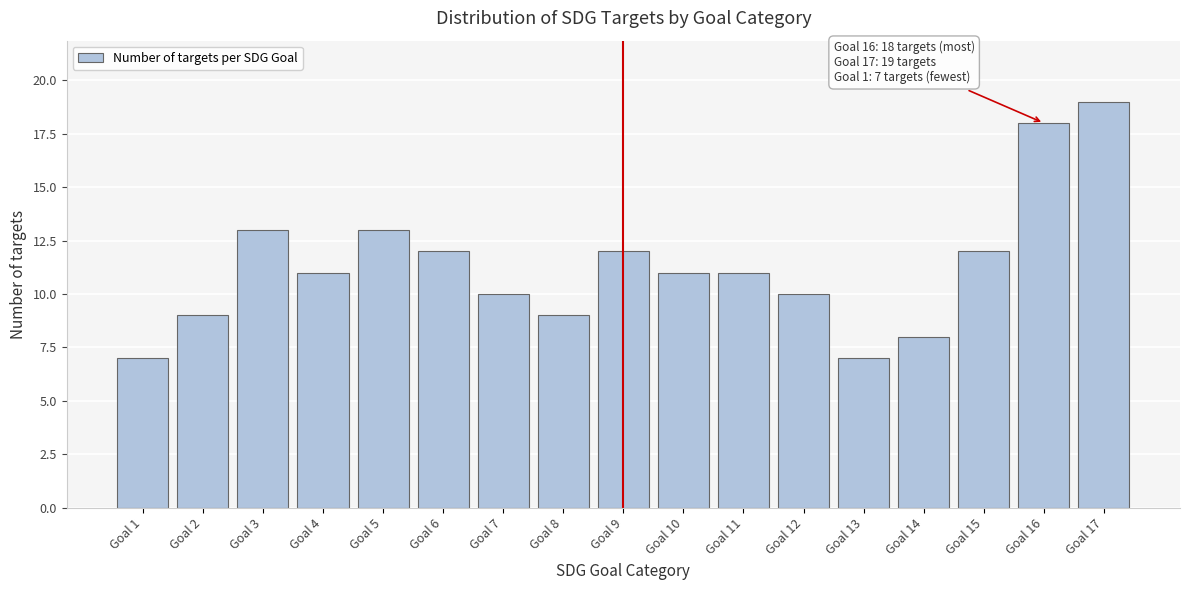

Reading left to right, list all the values displayed in this chart.

7	9	13	11	13	12	10	9	12	11	11	10	7	8	12	18	19